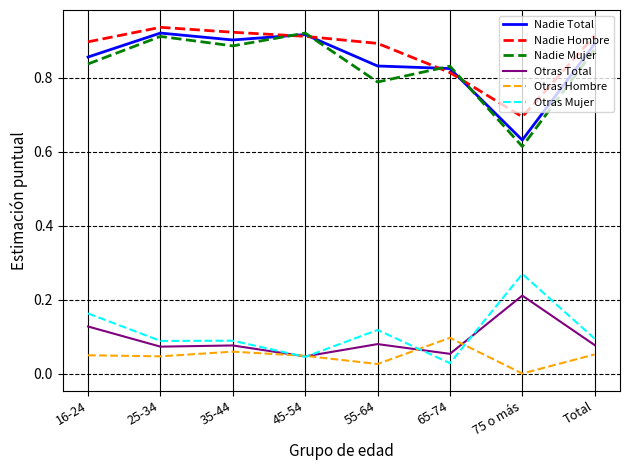

Which series has the widest spread of values?

Nadie Mujer